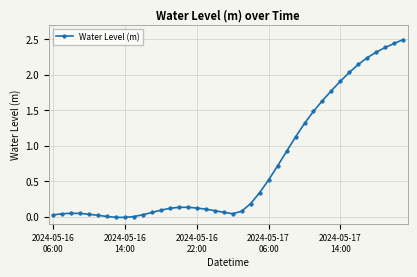

How many categories are shown in the chart?

40